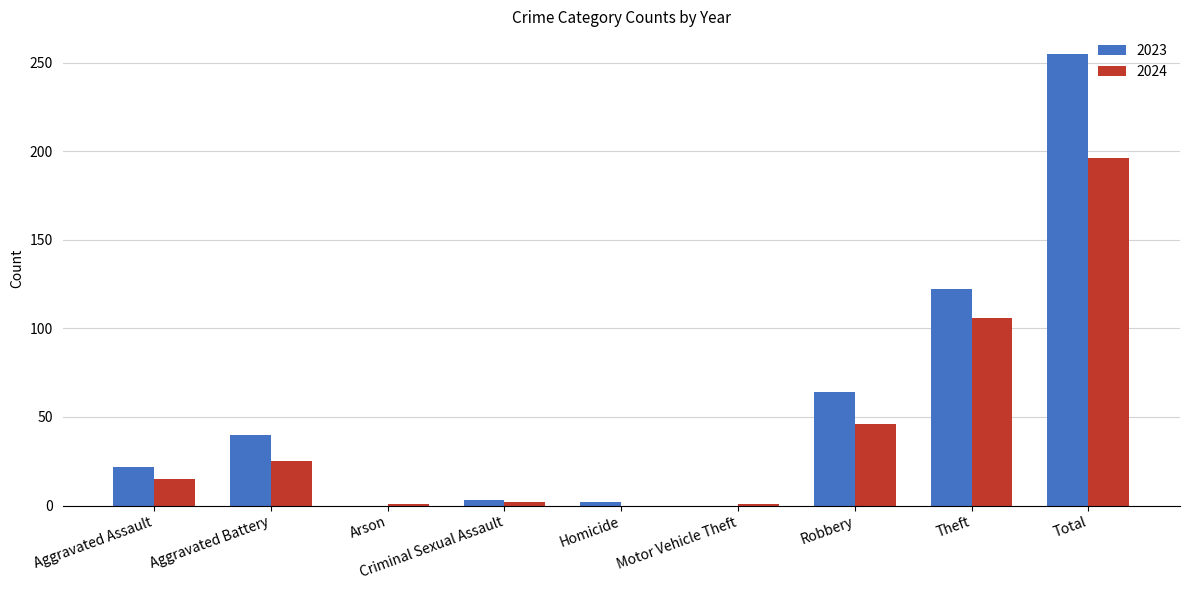

How many data points does each series have?

9